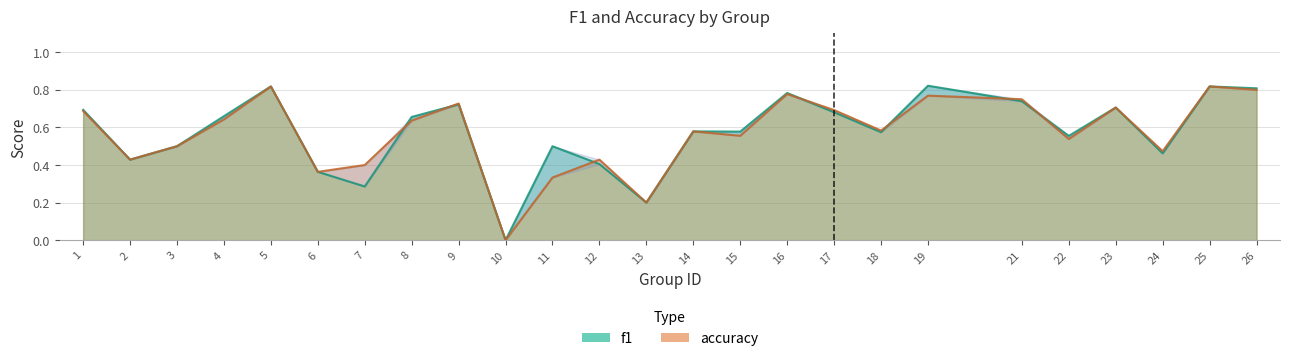

What is the sum of all f1 values?

14.3